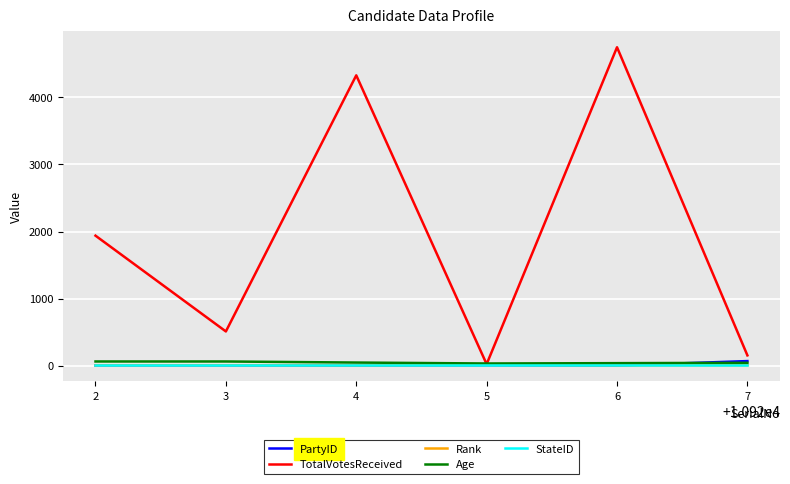

True or false: StateID has more than 2 interior local peaks.

False